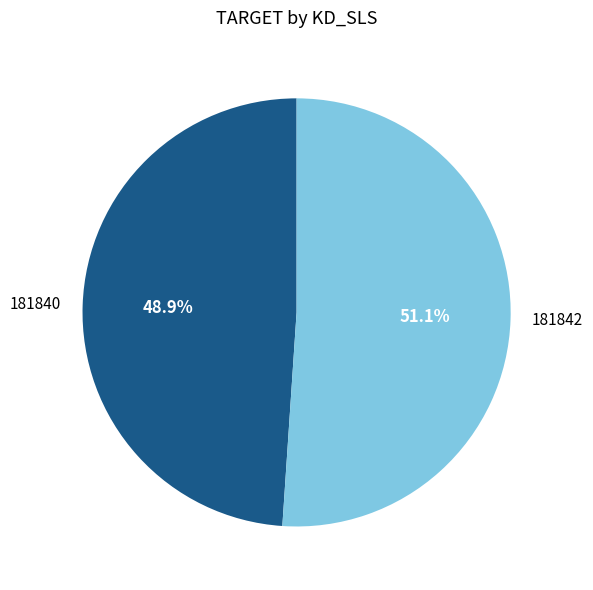

To the nearest percent, what is the difference between the 181842 and 181840 slice percentages?

2%